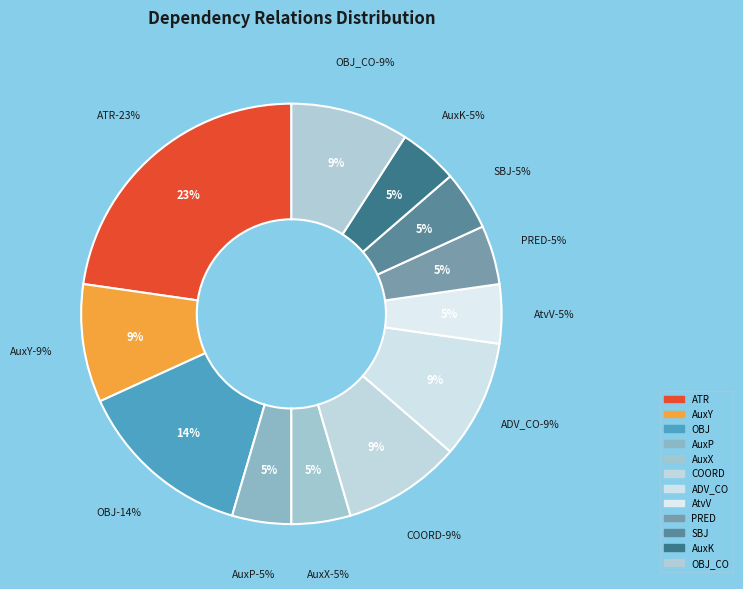

Between AtvV and AuxP, which is larger?

AtvV